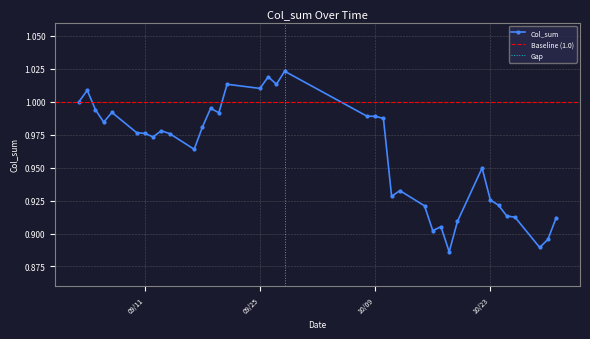

True or false: the data has more than 0 interior local peaks.

True